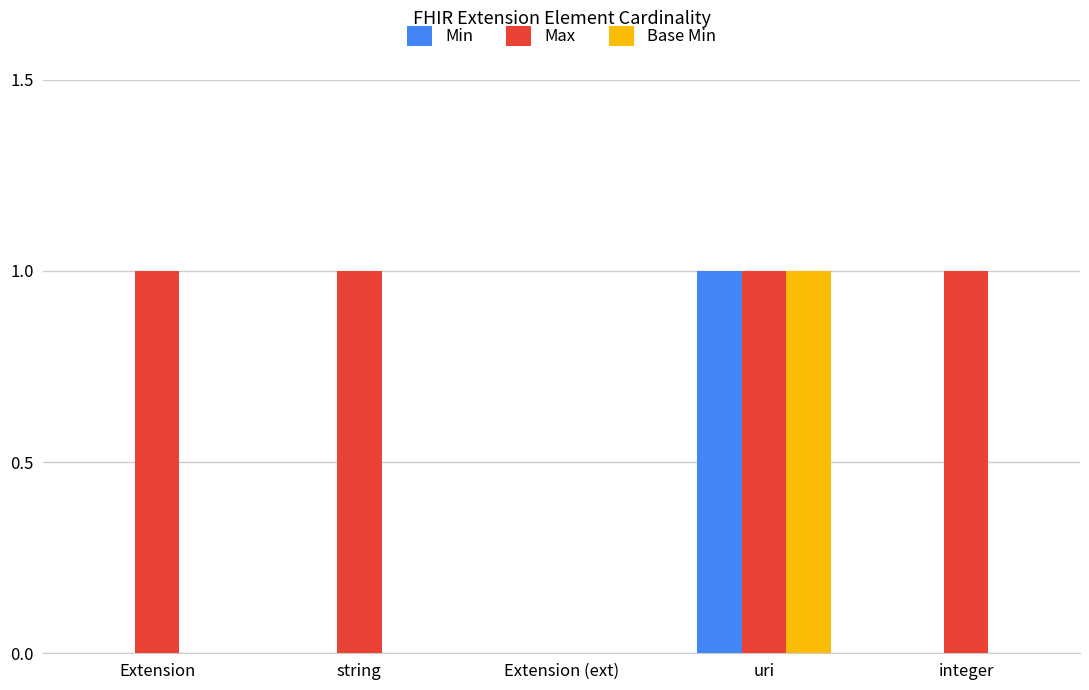

Reading right to left, extract all data points from this chart.

Min: 0	1	0	0	0
Max: 1	1	0	1	1
Base Min: 0	1	0	0	0